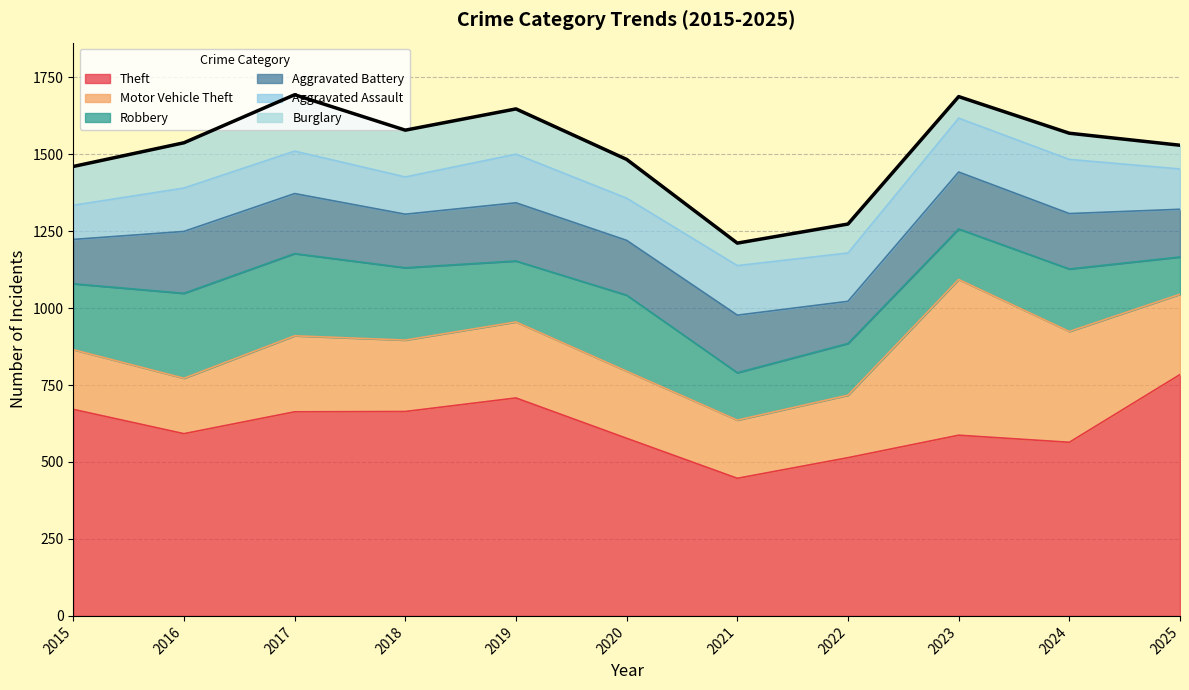

Where is the first local minimum for Robbery?

2019